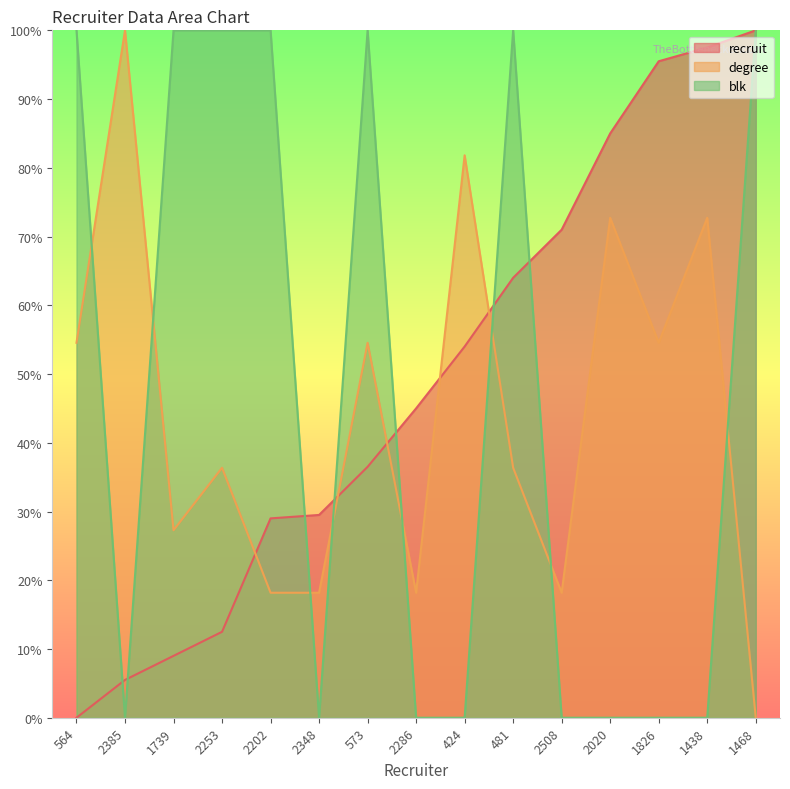

Where does the recruit series first go above 45?

424